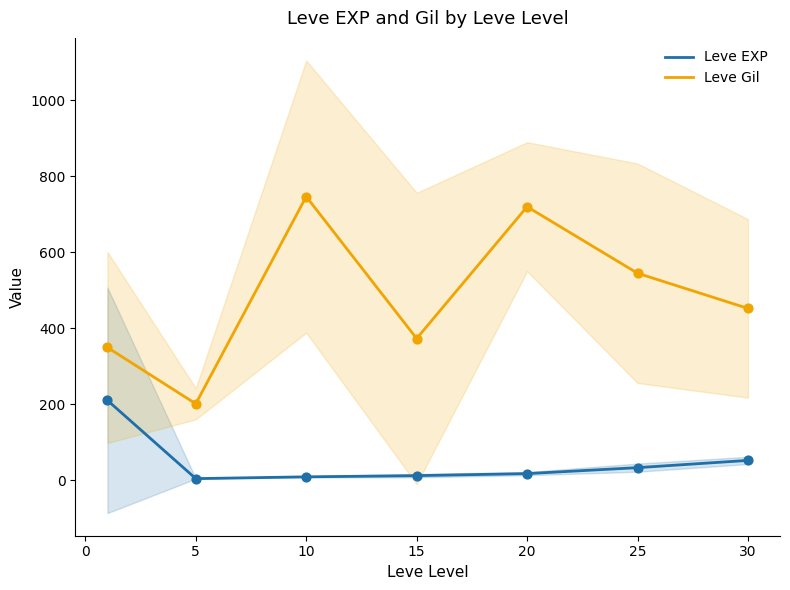

Which series has the largest Y range (max minus min)?

Leve Gil